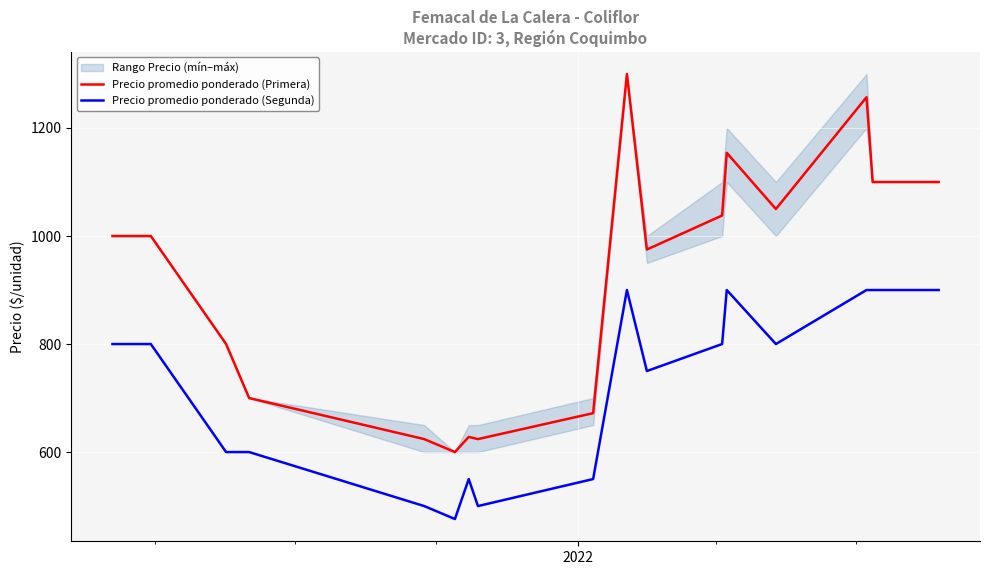

True or false: Precio promedio ponderado (Primera) and Precio promedio ponderado (Segunda) cross at least once.

False